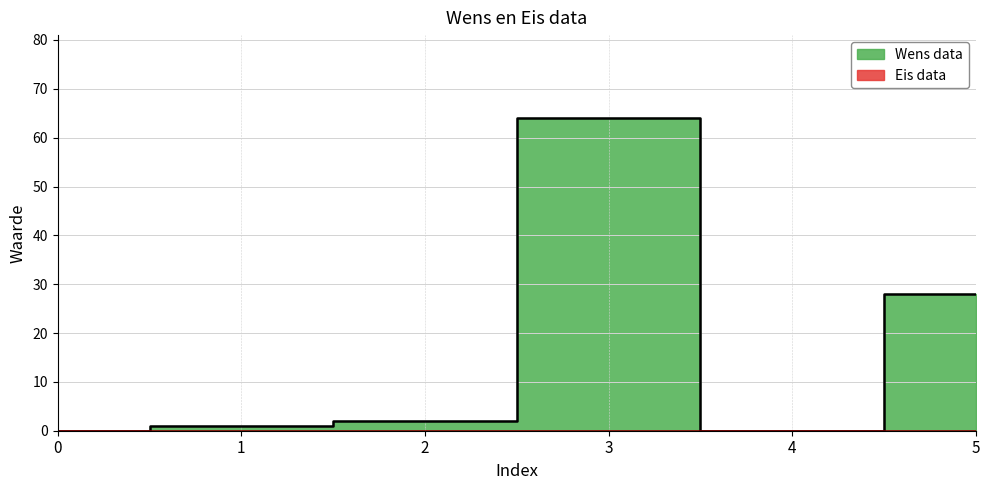

At which category does the data reach its first local valley?

4